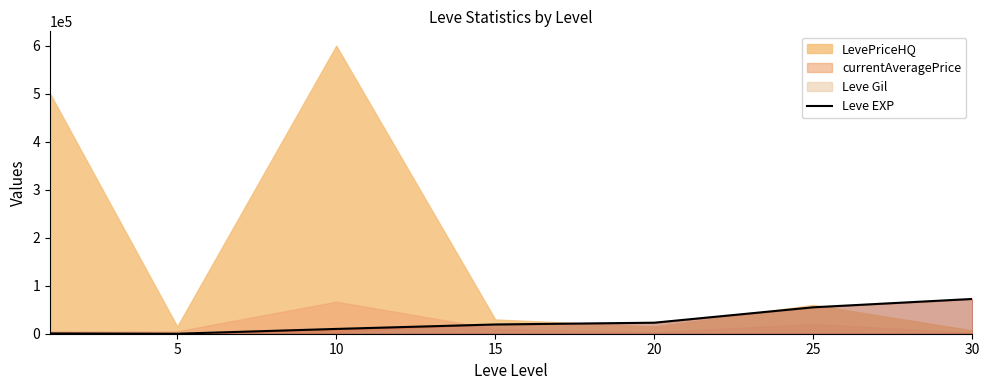

What is the change in value from 5 to 25?

+55054